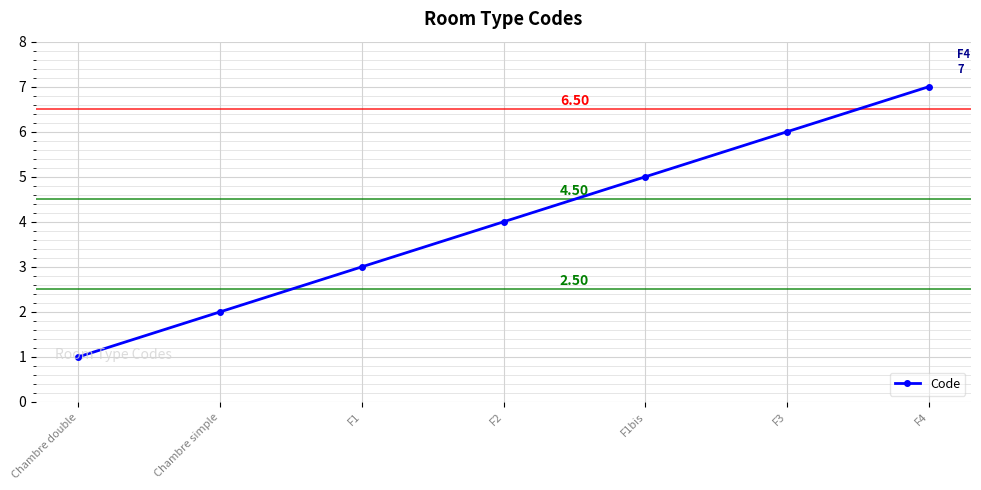

True or false: the data shows 7 at F4.

True